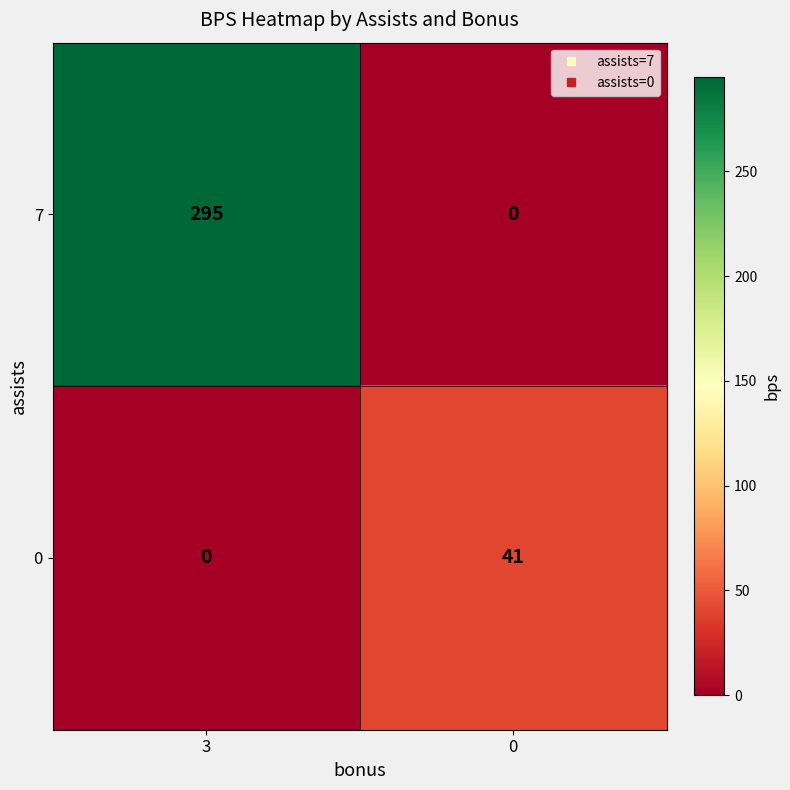

True or false: 0 has a value of 0 at 3.

True